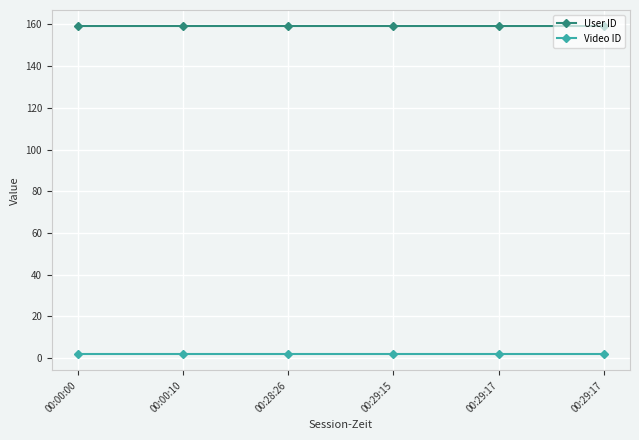

At which label does User ID reach its minimum?

00:00:00